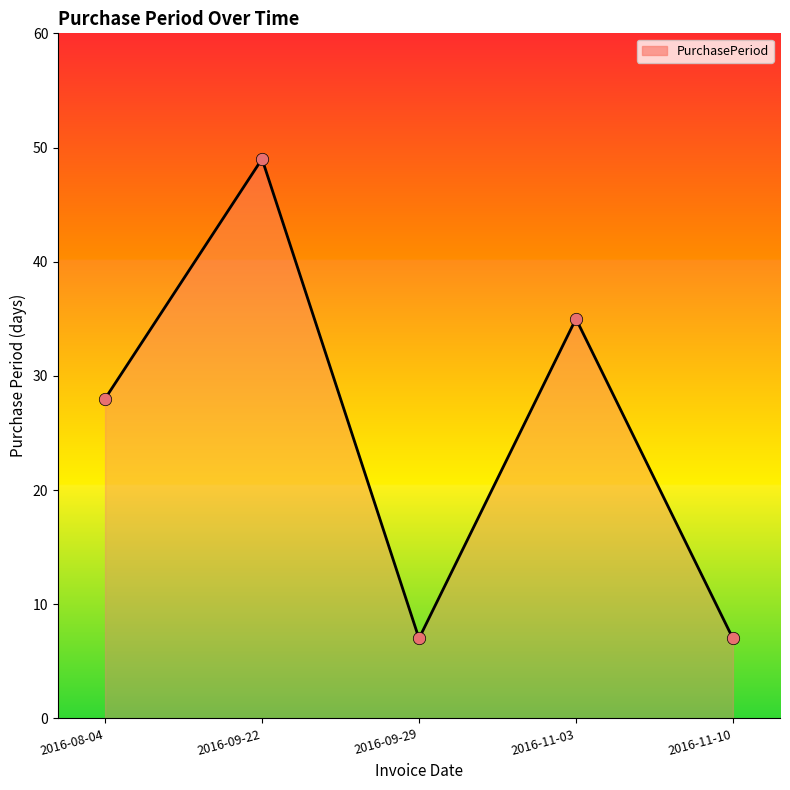

Which has a higher value, 2016-09-22 or 2016-09-29?

2016-09-22